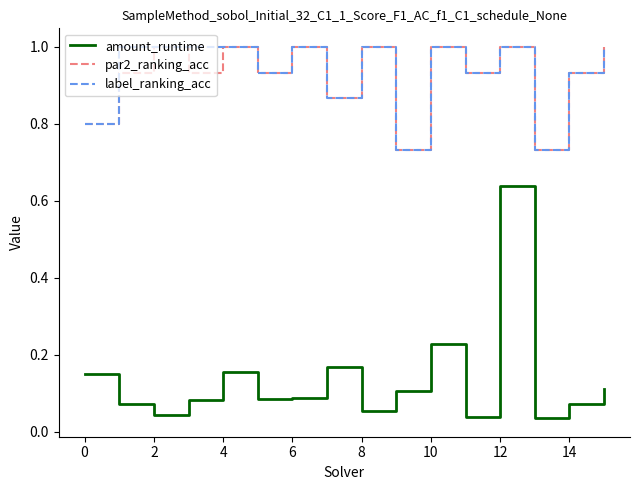

What is the maximum value shown in the chart?

1.0